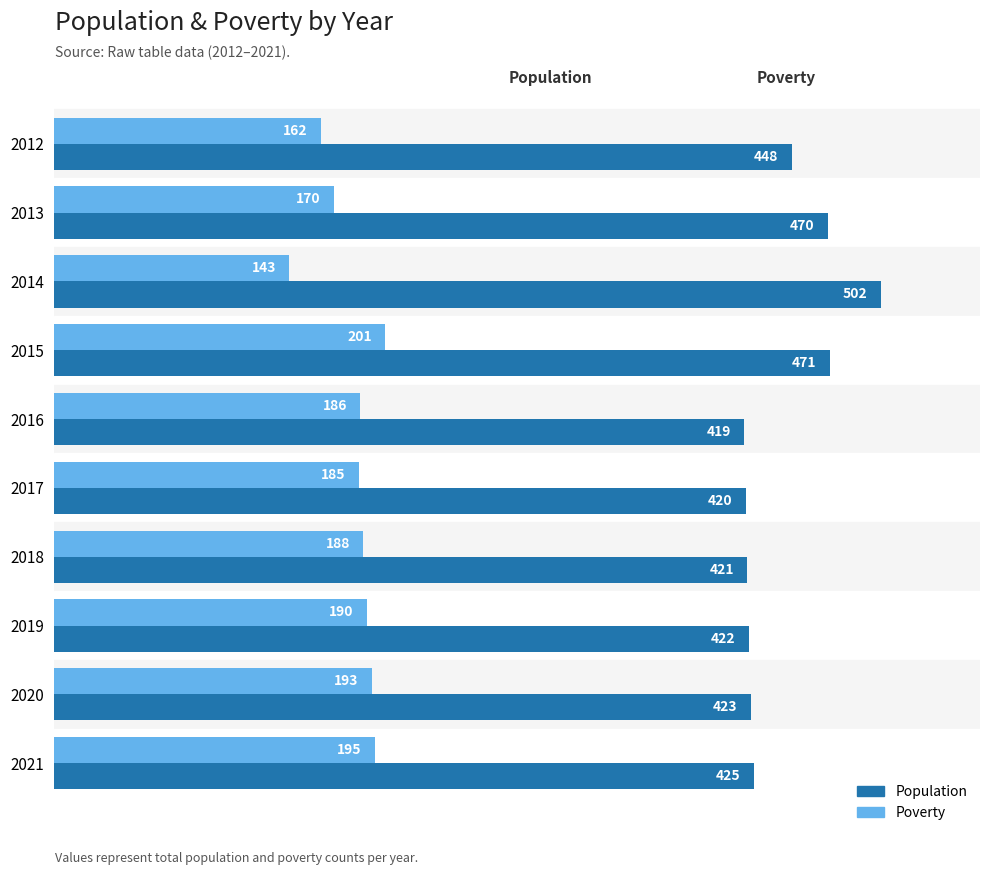

Where is Population nearest to the value 460?

2013